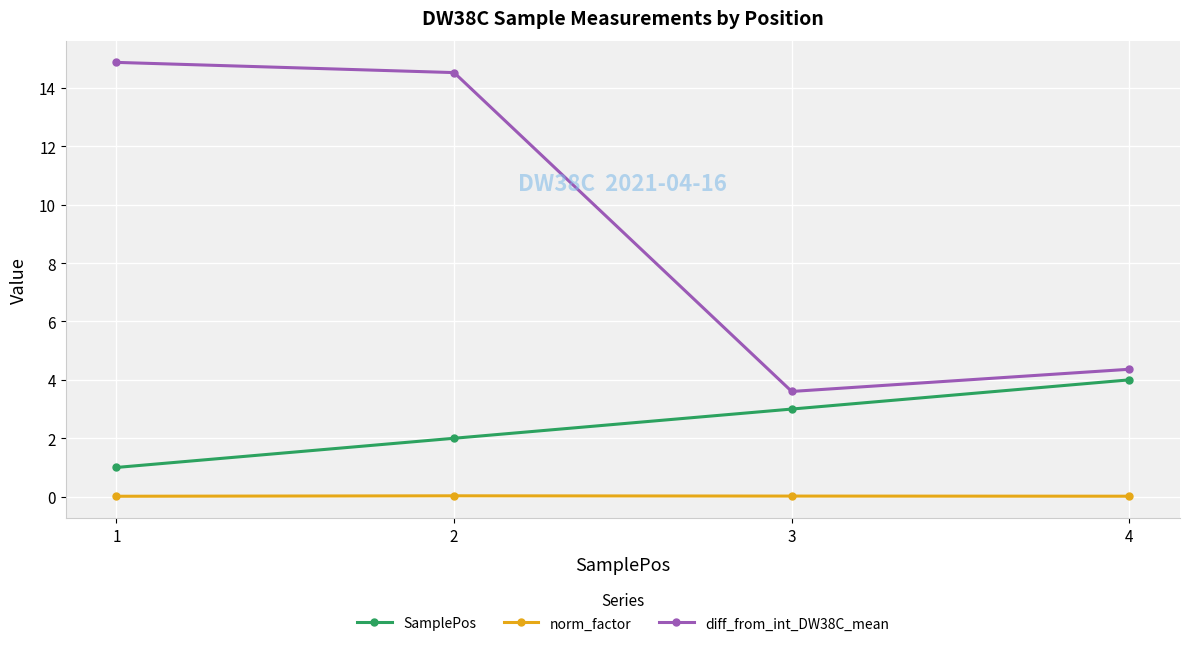

Rank the series at 4 from lowest to highest value.

norm_factor, SamplePos, diff_from_int_DW38C_mean